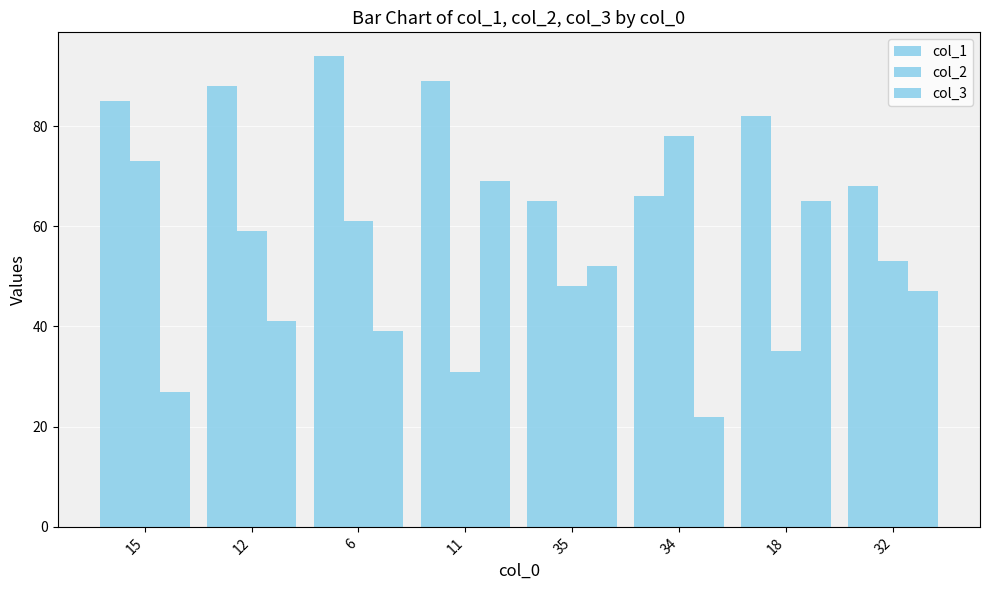

How many values in the col_1 series are below 85?

4